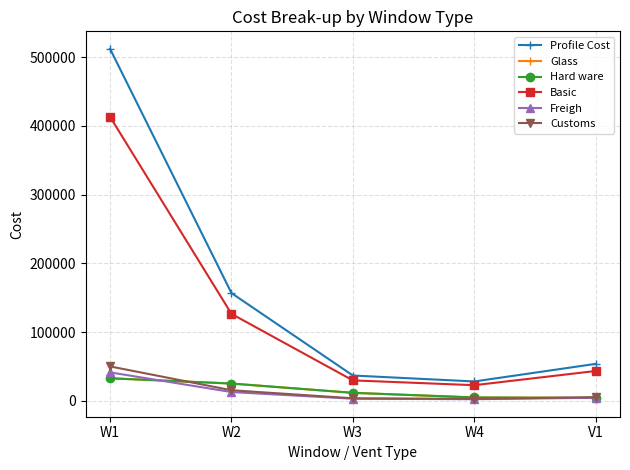

Where is the first local minimum for Basic?

W4